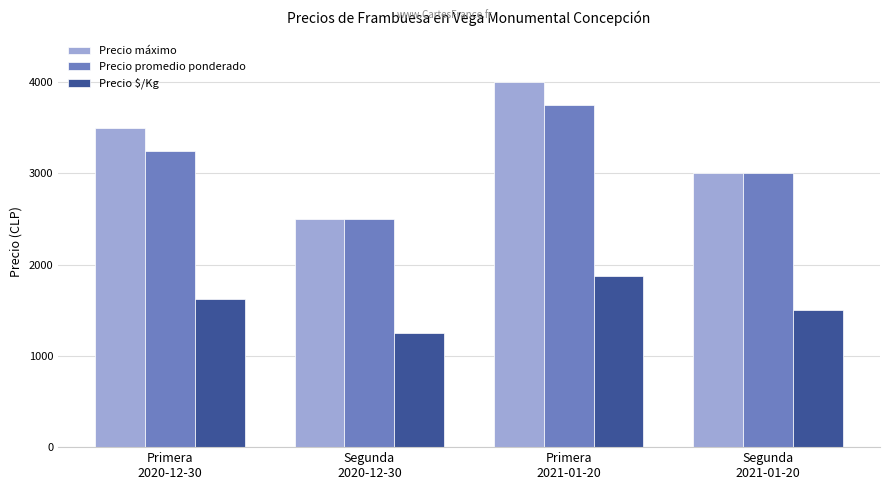

At how many categories does at least one series exceed 1721?

4